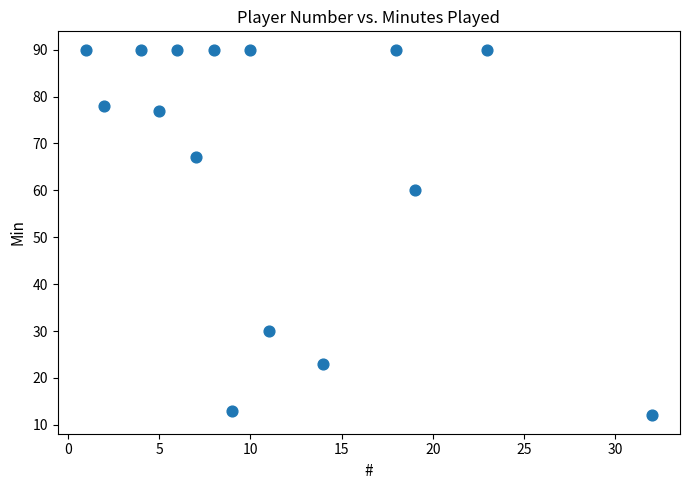

What Y value in the scatter plot is closest to 51?

60